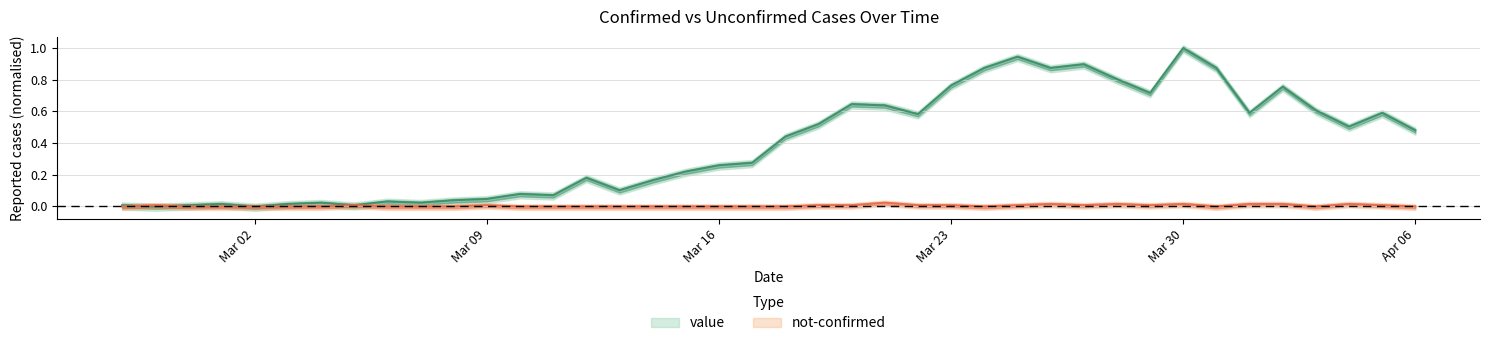

Reading left to right, transcribe all the data shown in this chart.

value: 0.0	0.0	0.0	0.0	0.0	0.0	0.0	0.0	0.0	0.0	0.0	0.0	0.1	0.1	0.2	0.1	0.2	0.2	0.3	0.3	0.4	0.5	0.6	0.6	0.6	0.8	0.9	0.9	0.9	0.9	0.8	0.7	1.0	0.9	0.6	0.8	0.6	0.5	0.6	0.5
not-confirmed: 0.0	0.0	0.0	0.0	0.0	0.0	0.0	0.0	0.0	0.0	0.0	0.0	0.0	0.0	0.0	0.0	0.0	0.0	0.0	0.0	0.0	0.0	0.0	0.0	0.0	0.0	0.0	0.0	0.0	0.0	0.0	0.0	0.0	0.0	0.0	0.0	0.0	0.0	0.0	0.0